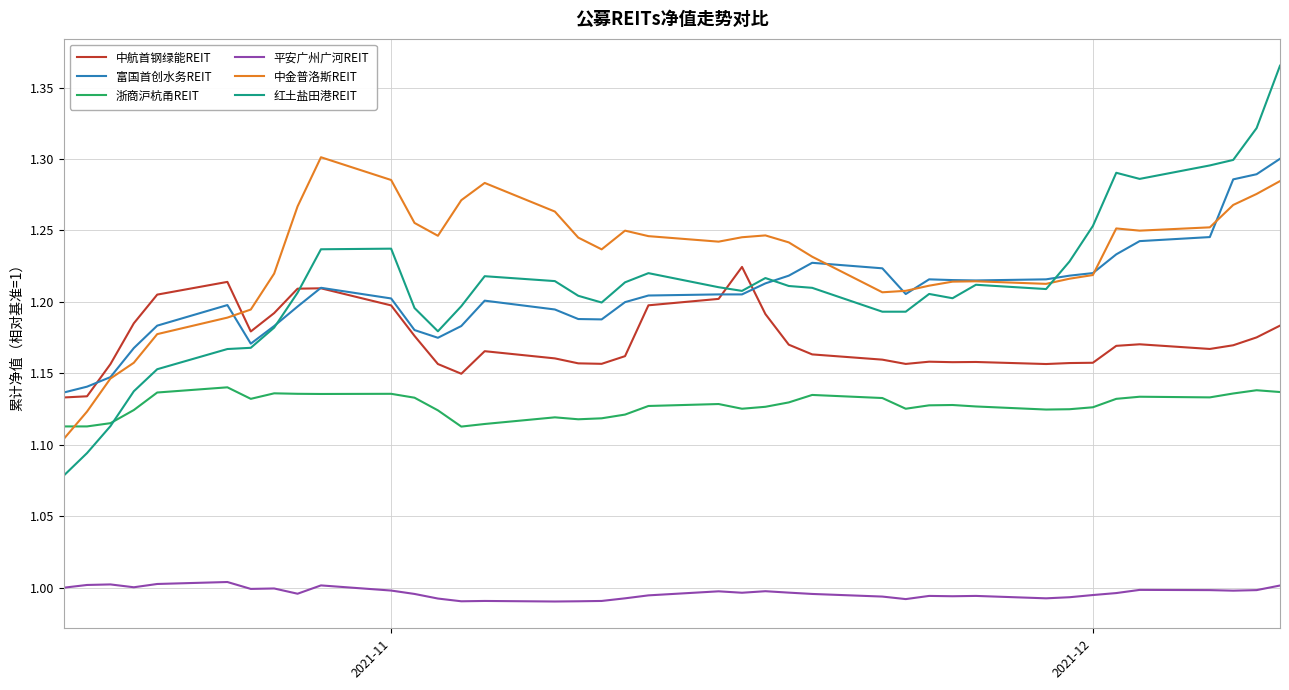

True or false: 富国首创水务REIT has more than 2 points higher than both neighbors.

True